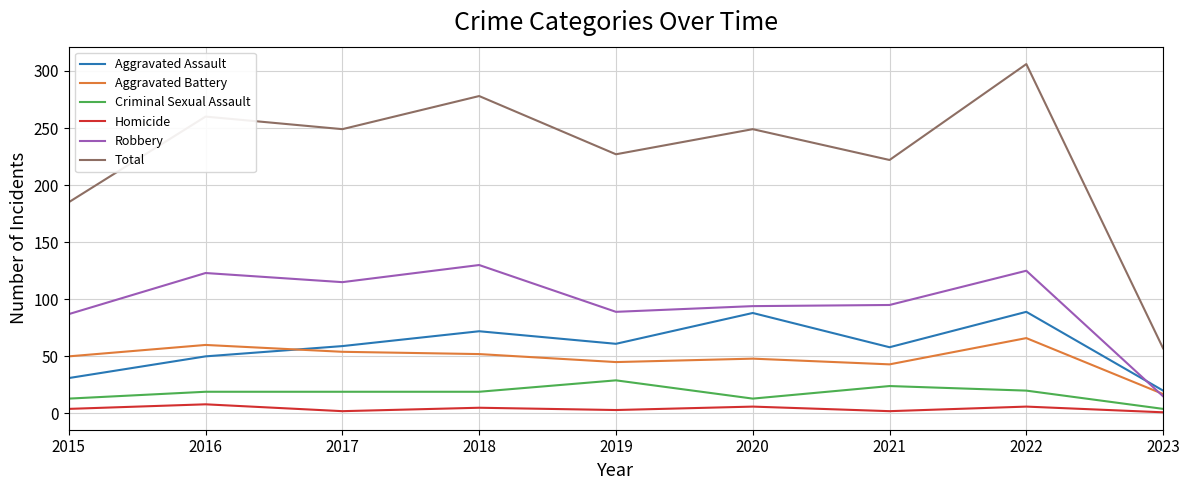

What is the difference between the Homicide values at 2015 and 2021?

2